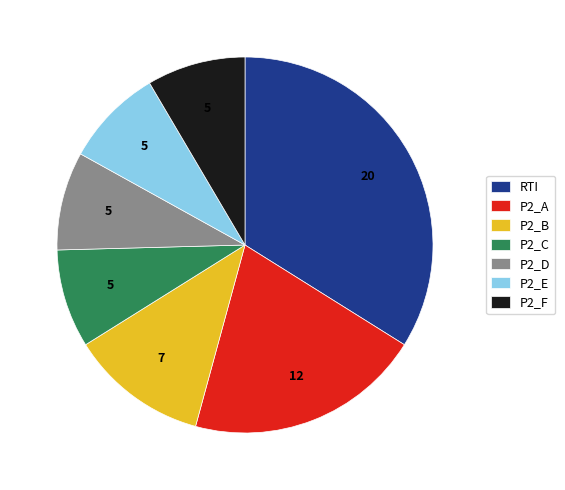

Do P2_E and P2_B together represent more than half of the pie?

No